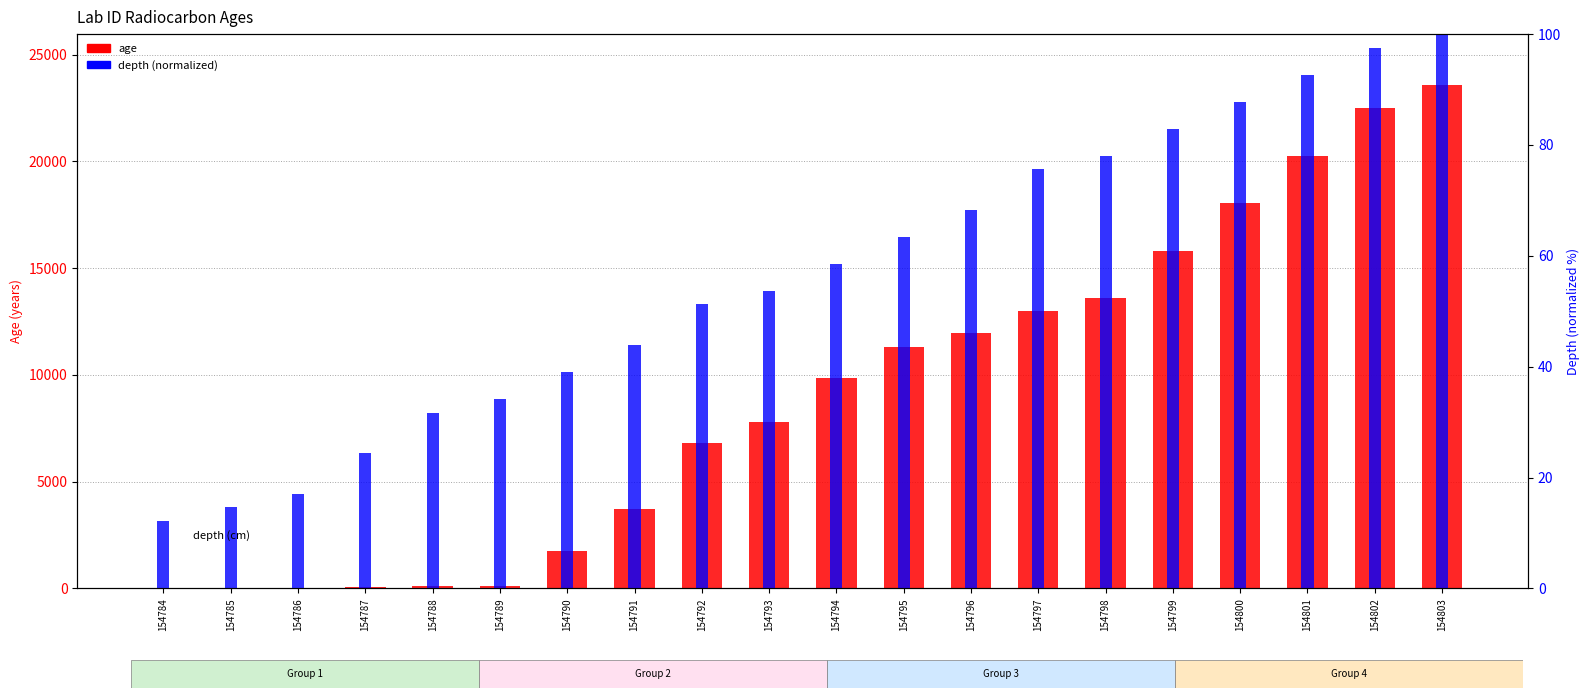

At 154791, list the series in order from largest to smallest.

age, depth (normalized)